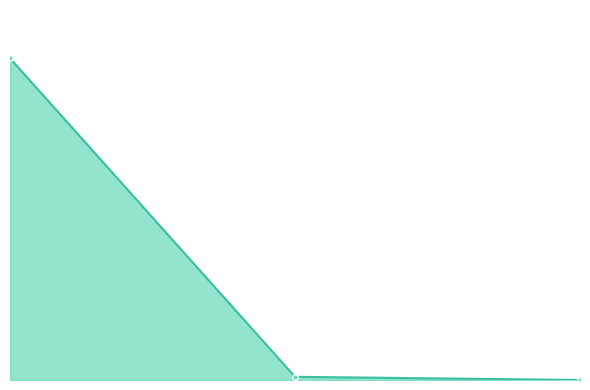

What is the difference between the maximum and minimum values?

108395.8